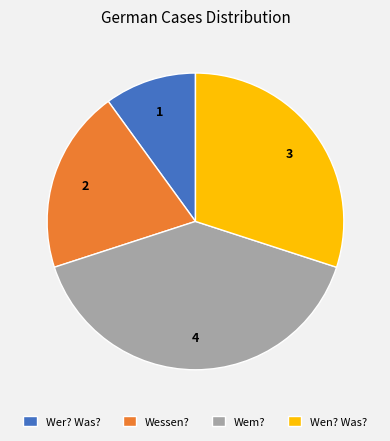

Which category has the smallest portion of the pie?

Wer? Was?